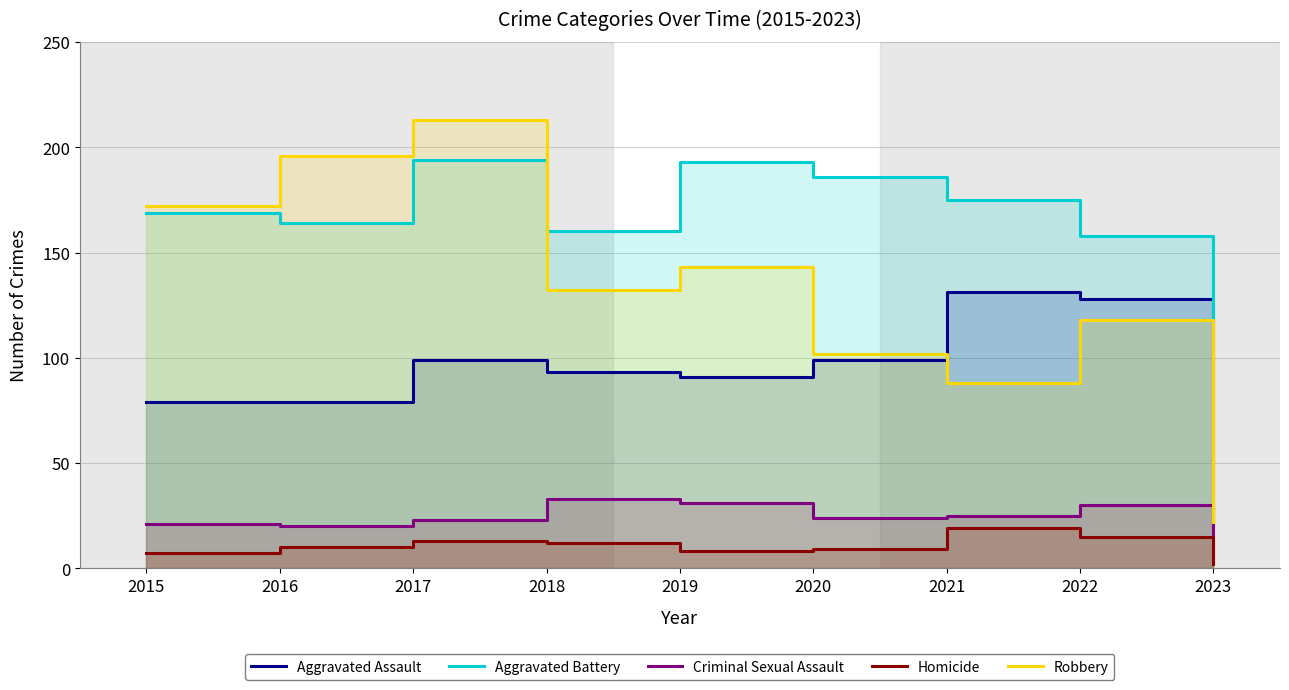

Between 2019 and 2021, which series saw the biggest shift?

Robbery